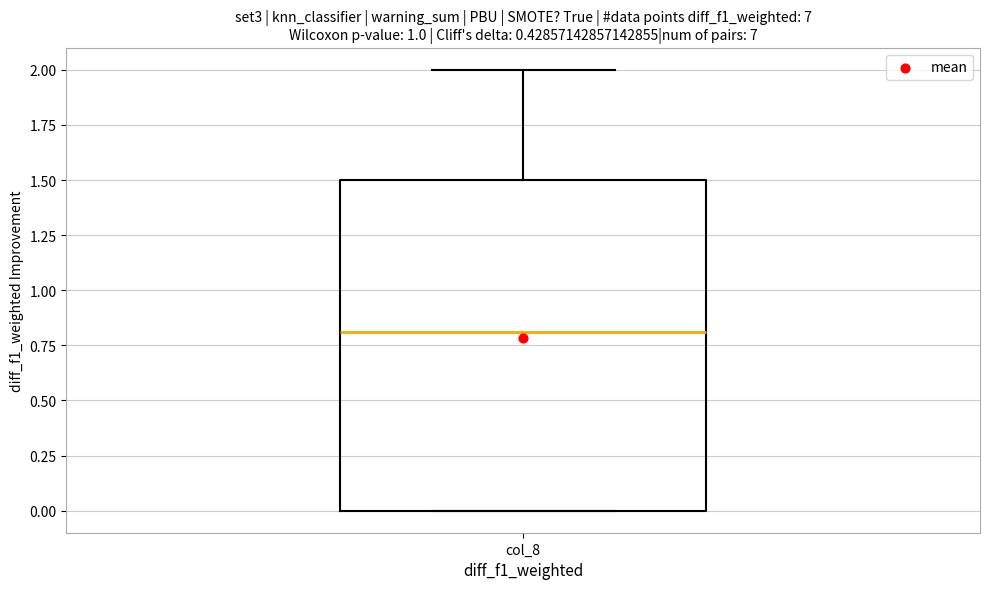

Where is the upper edge of the box for col_8 on the y-axis? The values are not printed on the chart, so give them approximately, as read against the axis.

1.5